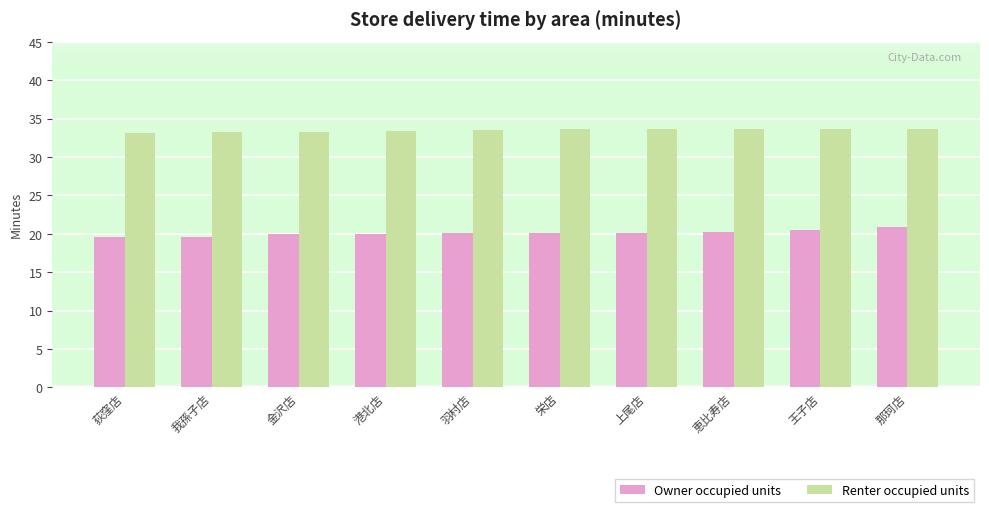

Read the Owner occupied units value at 那珂店.

20.9